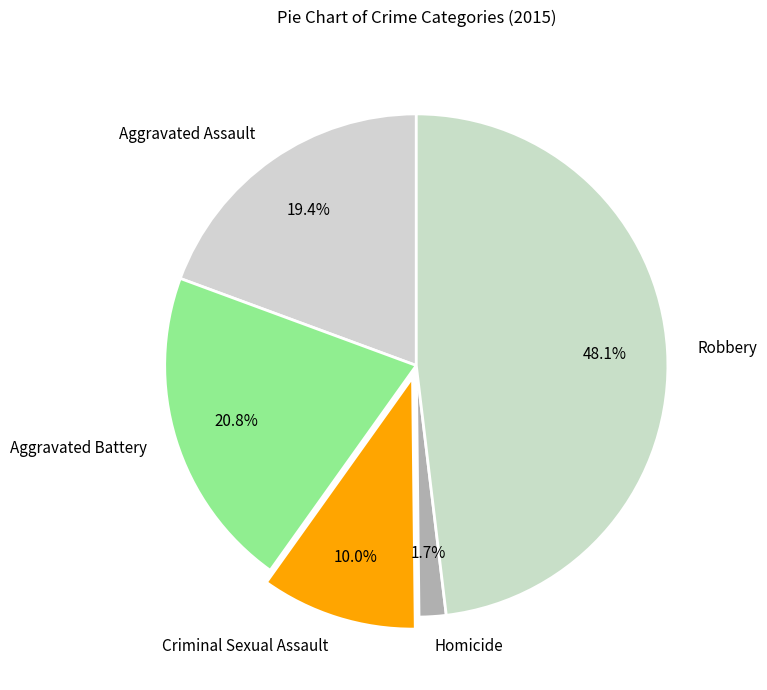

To the nearest percent, what is the difference between the Aggravated Battery and Homicide slice percentages?

19%